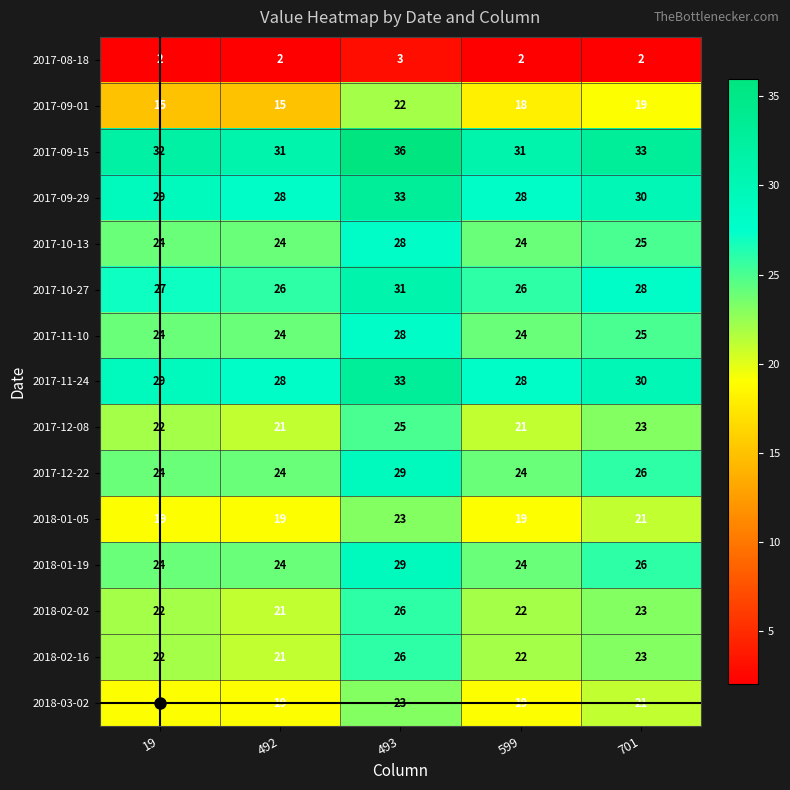

Which series has the widest spread of values?

2017-09-01